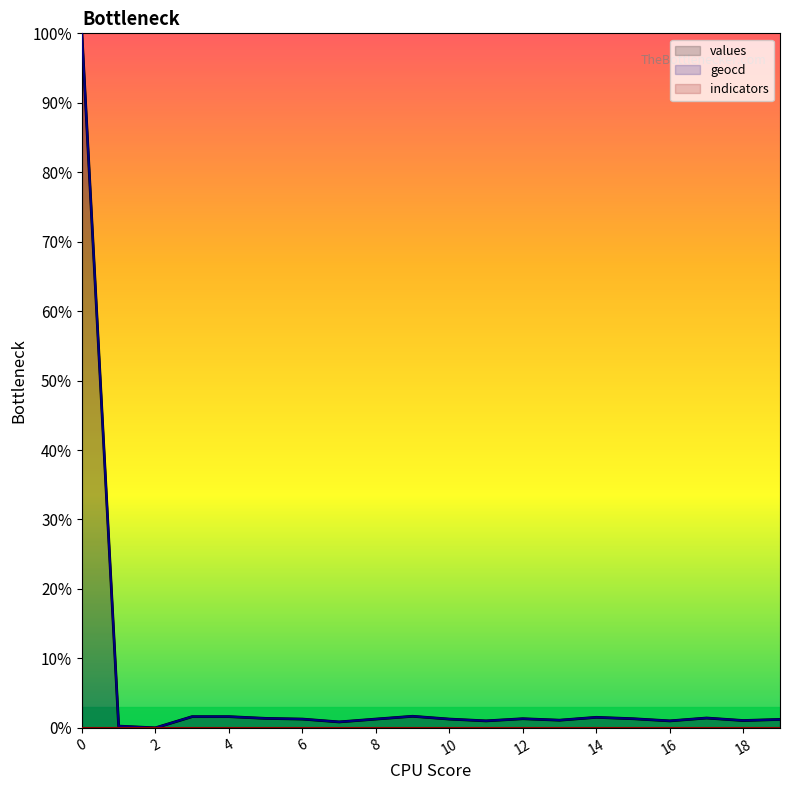

Between 15 and 7, which is larger?

15